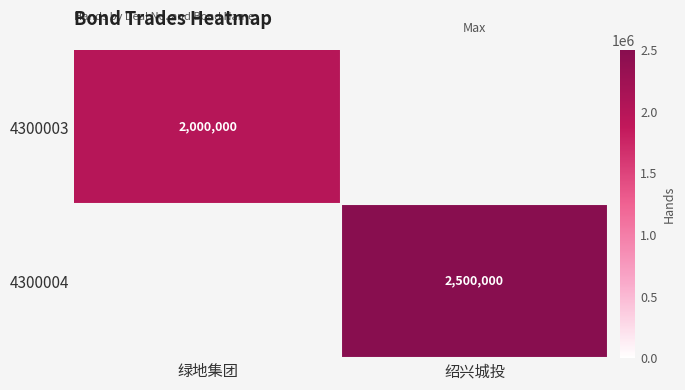

Which label corresponds to the largest value in the chart?

绍兴城投